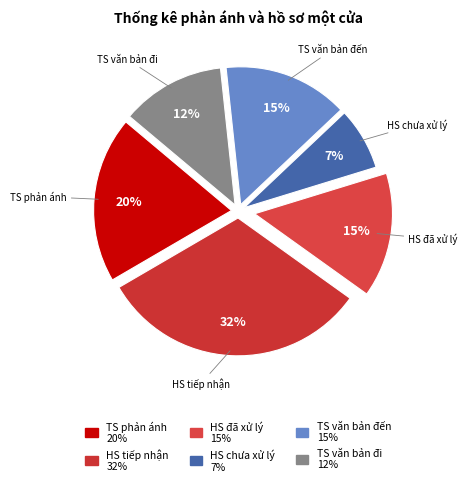

How many slices are in this pie chart?

6